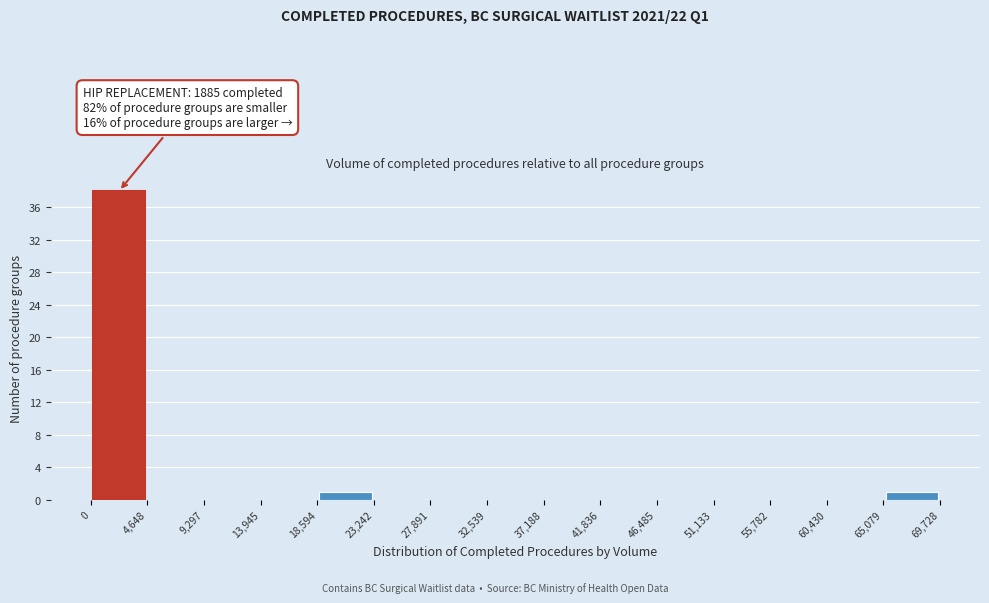

Over which range of the x-axis is the bar tallest?

0 to 4,648